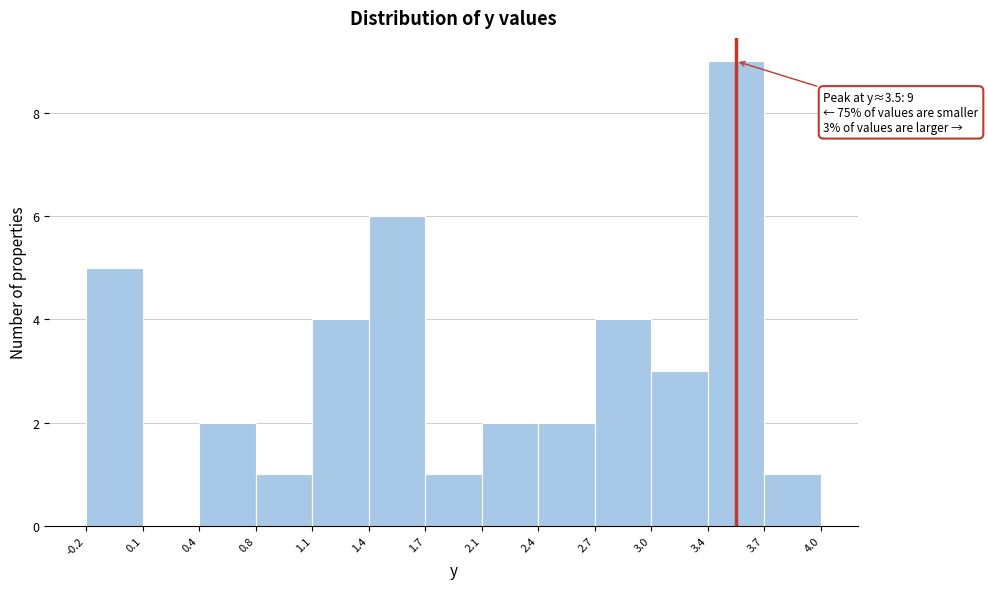

Which range on the x-axis has the tallest bar?

3.4 to 3.7